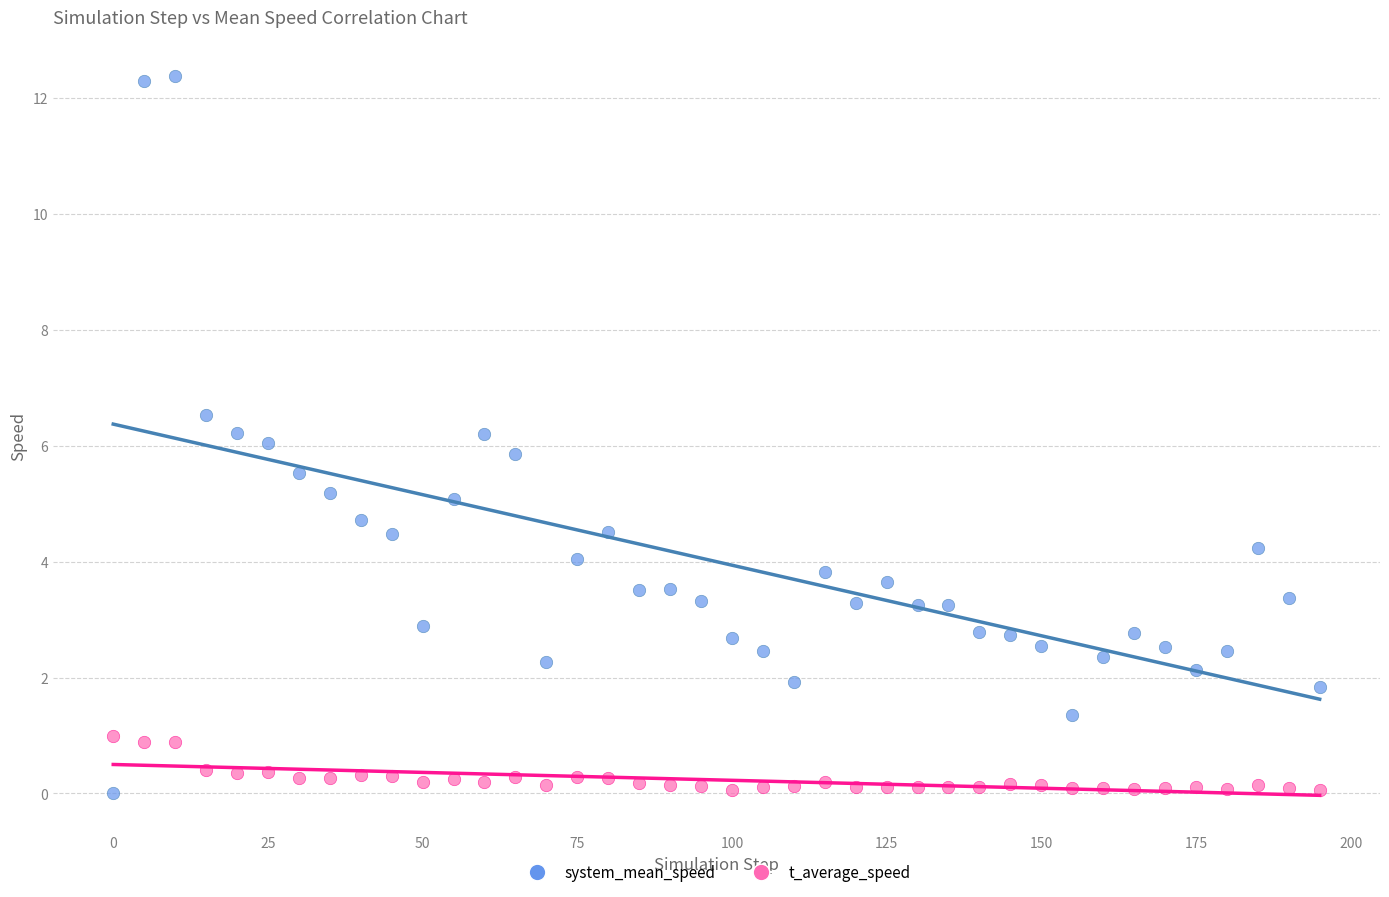

Which series has the widest spread of Y values?

system_mean_speed